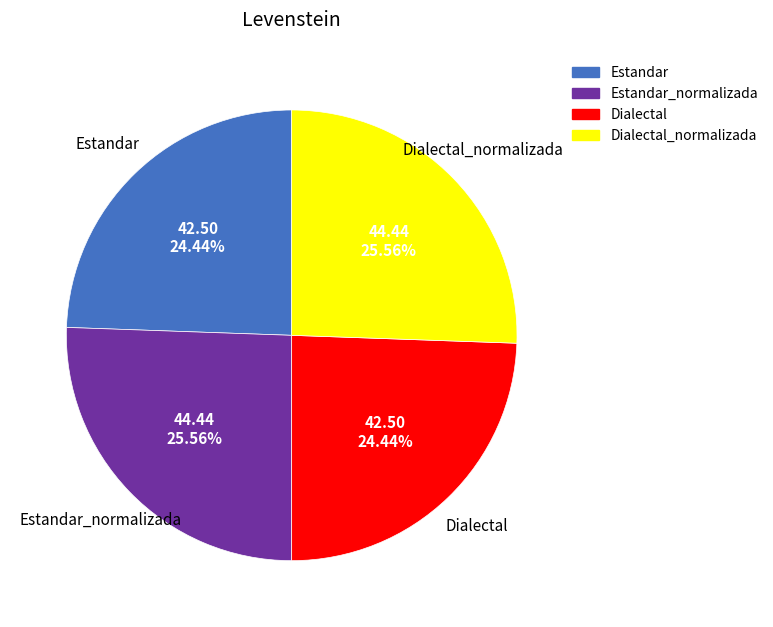

Is there a majority slice in this chart?

No